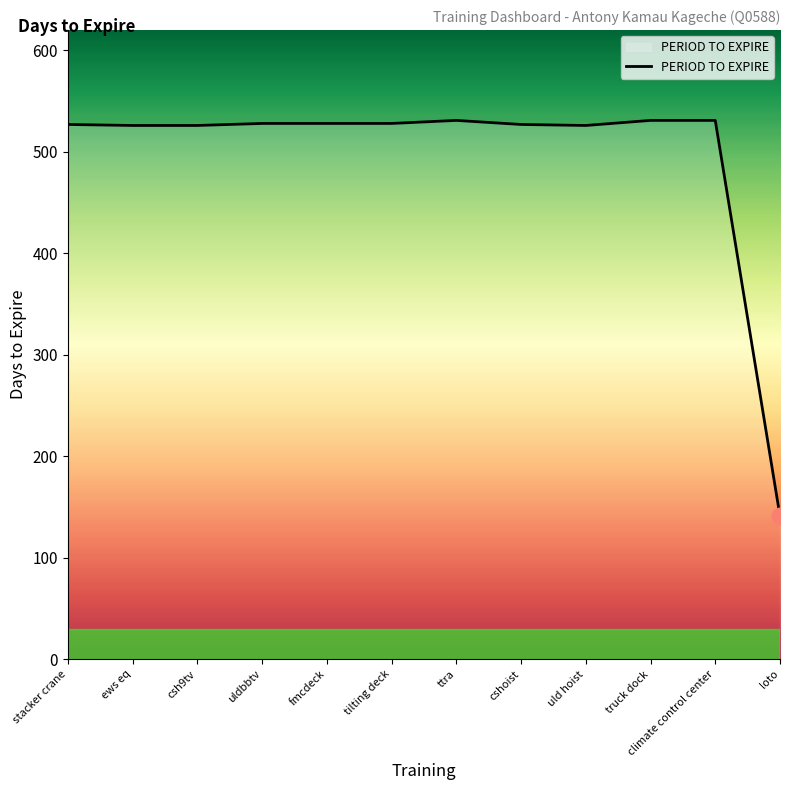

What is the difference between the maximum and second lowest values?

5